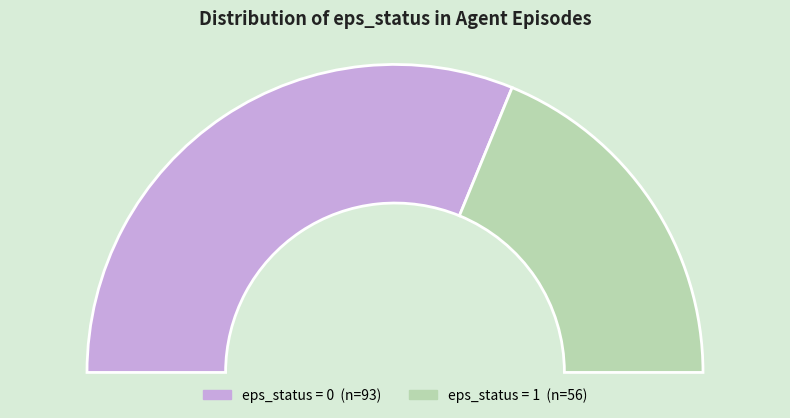

To the nearest percent, what is the difference between the eps_status = 1 and eps_status = 0 slice percentages?

25%